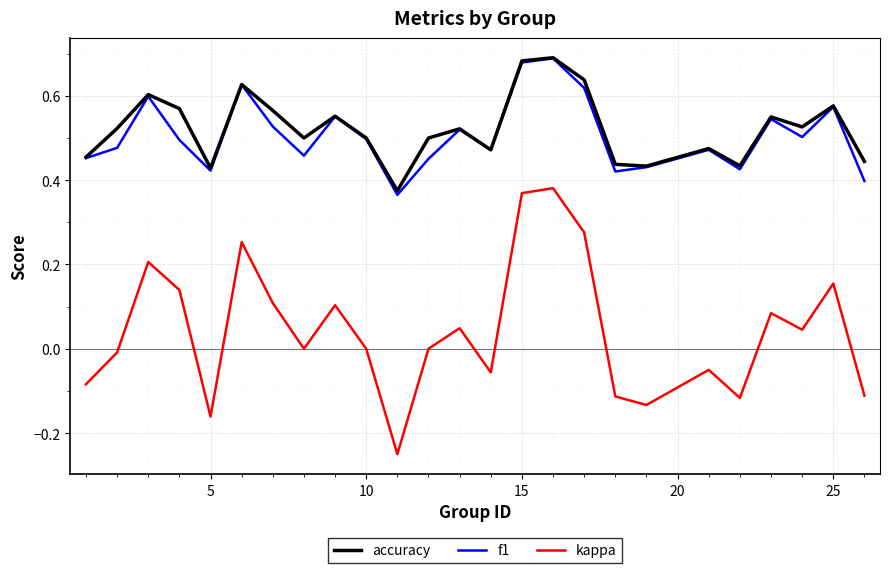

True or false: kappa and f1 cross at least once.

False